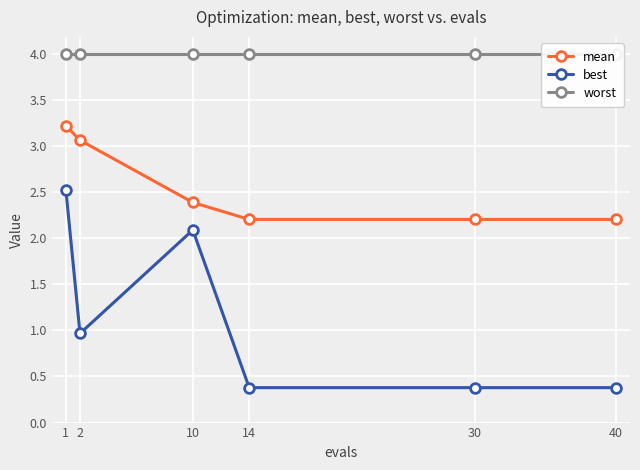

True or false: mean and best intersect in this chart.

False